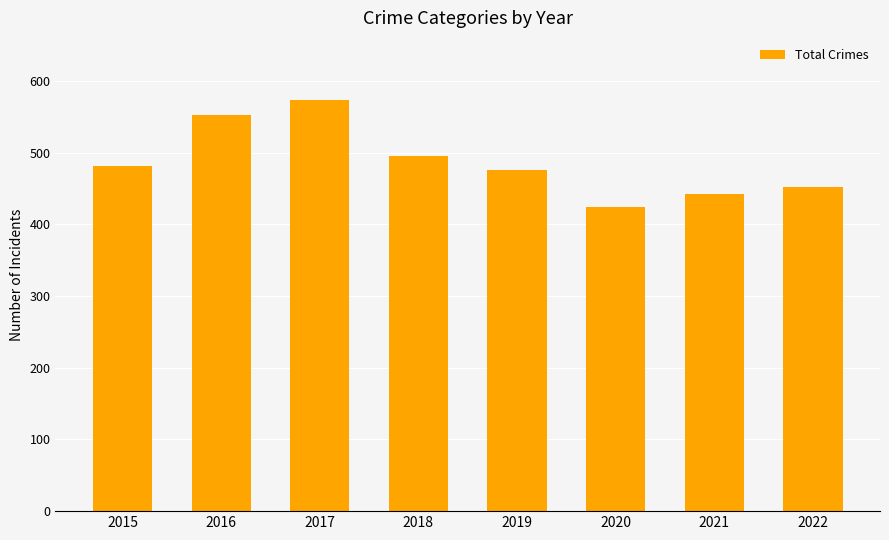

Reading left to right, what are all the values shown in this chart?

2015=481	2016=553	2017=574	2018=496	2019=476	2020=424	2021=442	2022=452